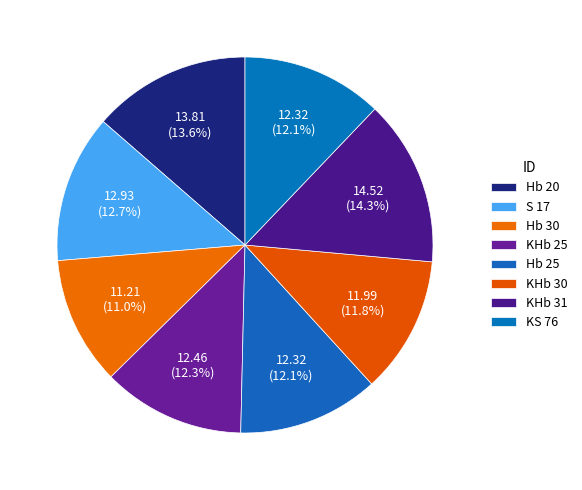

Count the number of slices in the pie.

8